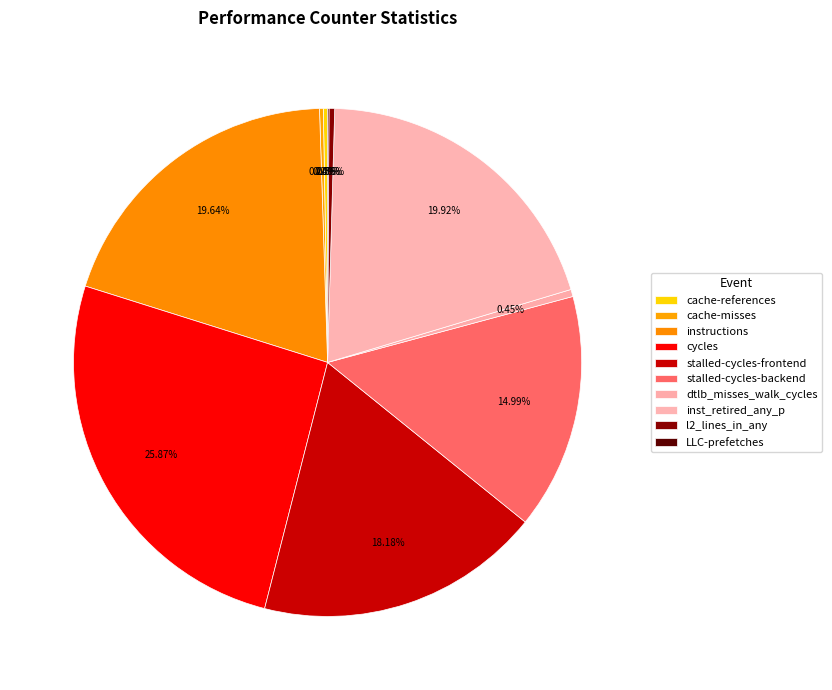

The l2_lines_in_any slice represents 0% of the pie. True or false?

True